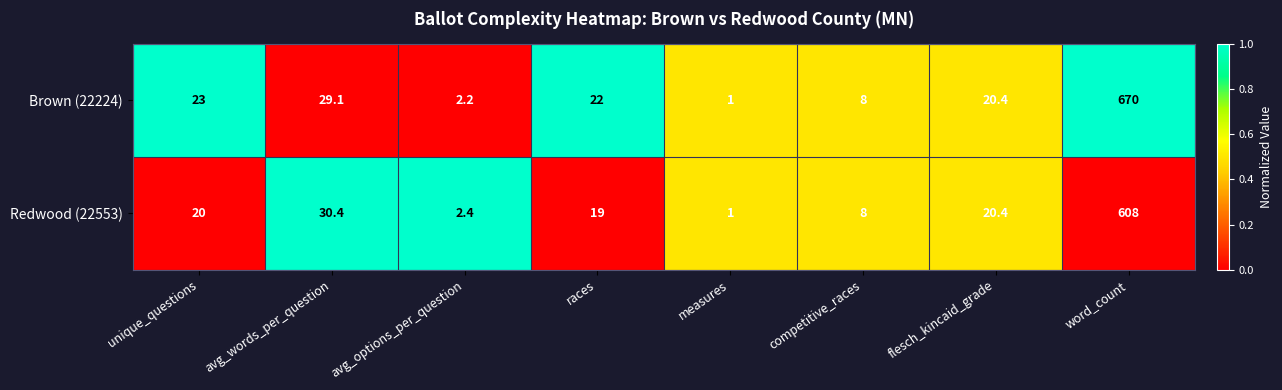

At which label does Redwood (22553) reach its minimum?

measures